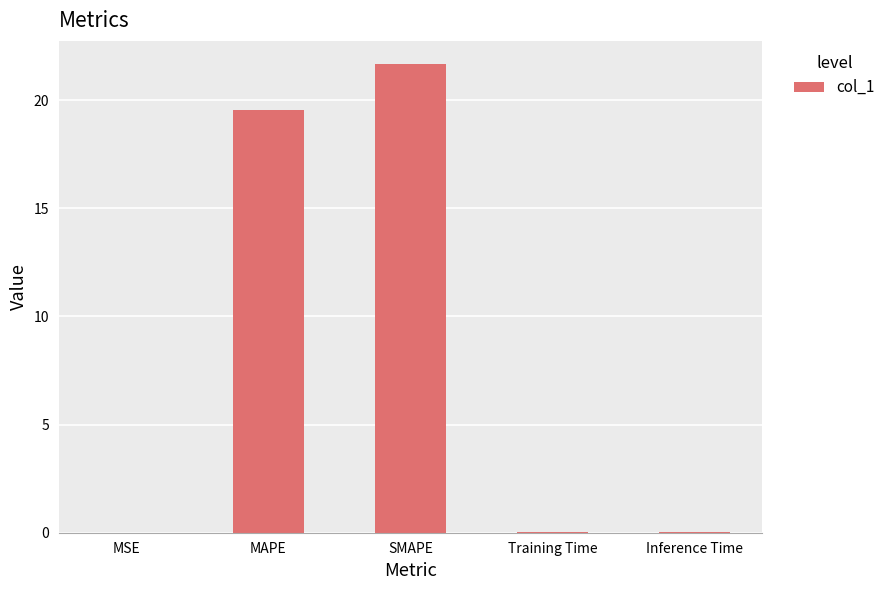

What is the approximate value at SMAPE?

21.7